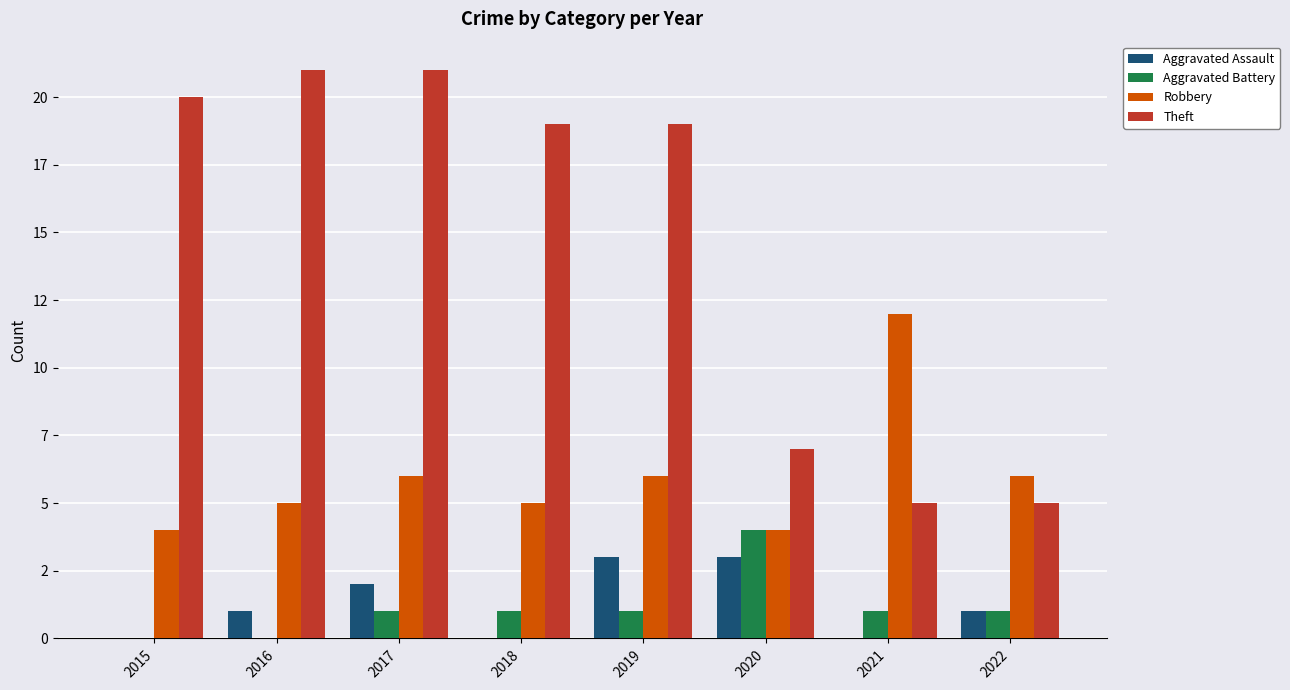

The value of Theft at 2020 is 7. True or false?

True